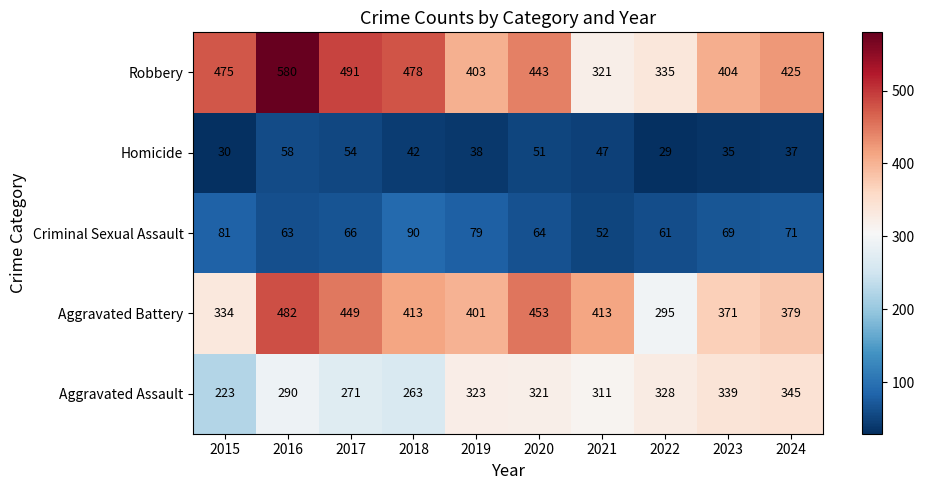

At which label is Criminal Sexual Assault closest to 71?

2024